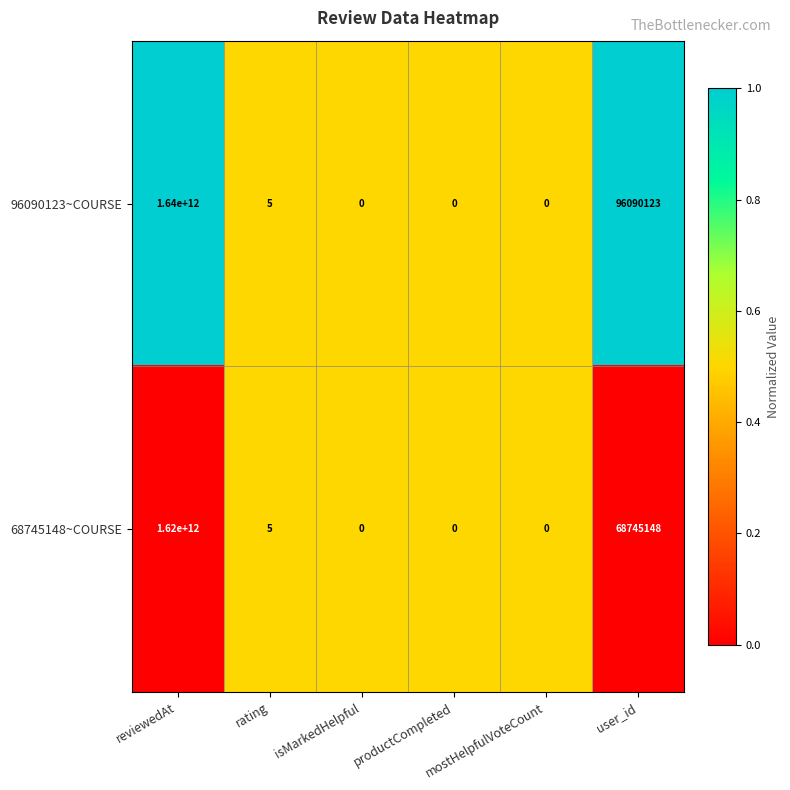

Which category has the highest value in the 68745148~COURSE series?

reviewedAt